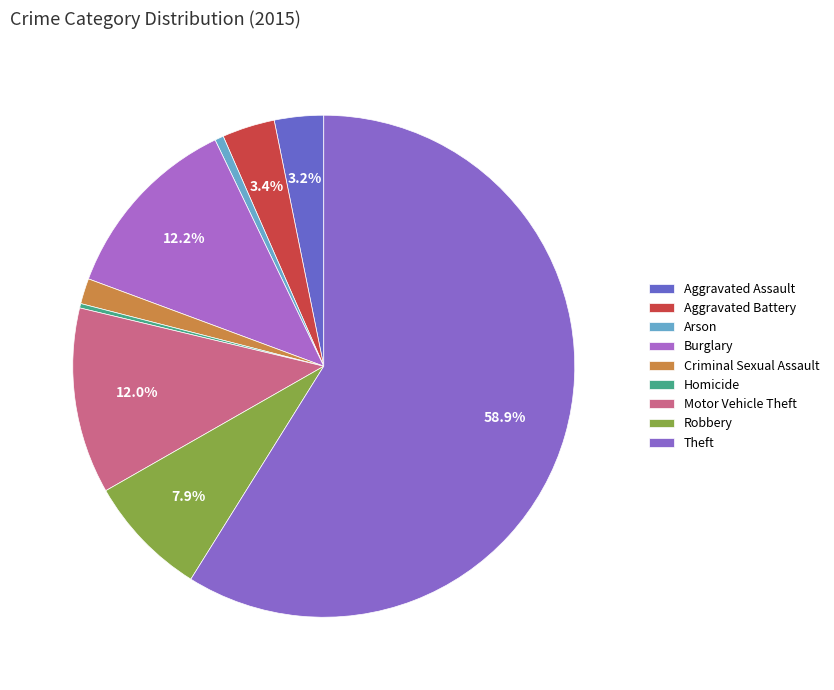

Count the number of slices in the pie.

9